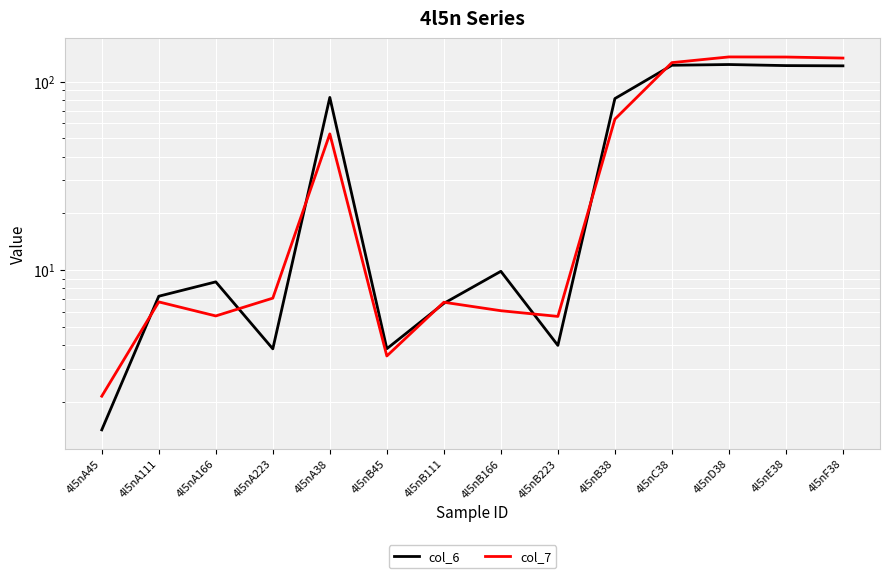

Reading left to right, what are all the values shown in this chart?

col_6: 1.4	7.3	8.7	3.8	82.4	3.8	6.7	9.8	4.0	81.2	122.0	123.1	121.5	121.1
col_7: 2.1	6.8	5.7	7.1	52.7	3.5	6.7	6.1	5.7	63.2	126.0	135.1	134.9	133.2